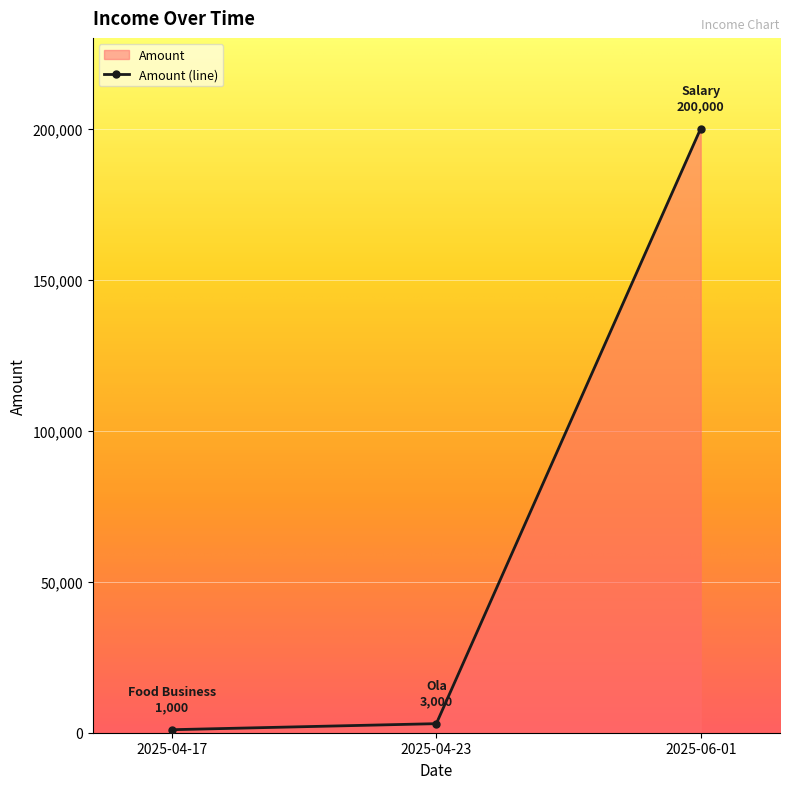

The chart shows a value of 99248 at 2025-06-01. True or false?

False